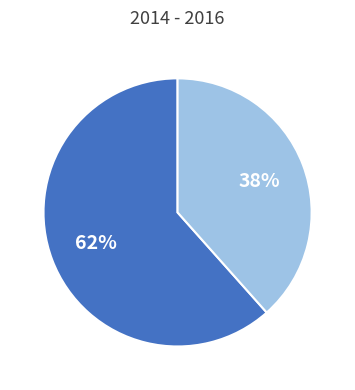

To the nearest percent, what is the average slice percentage?

50%